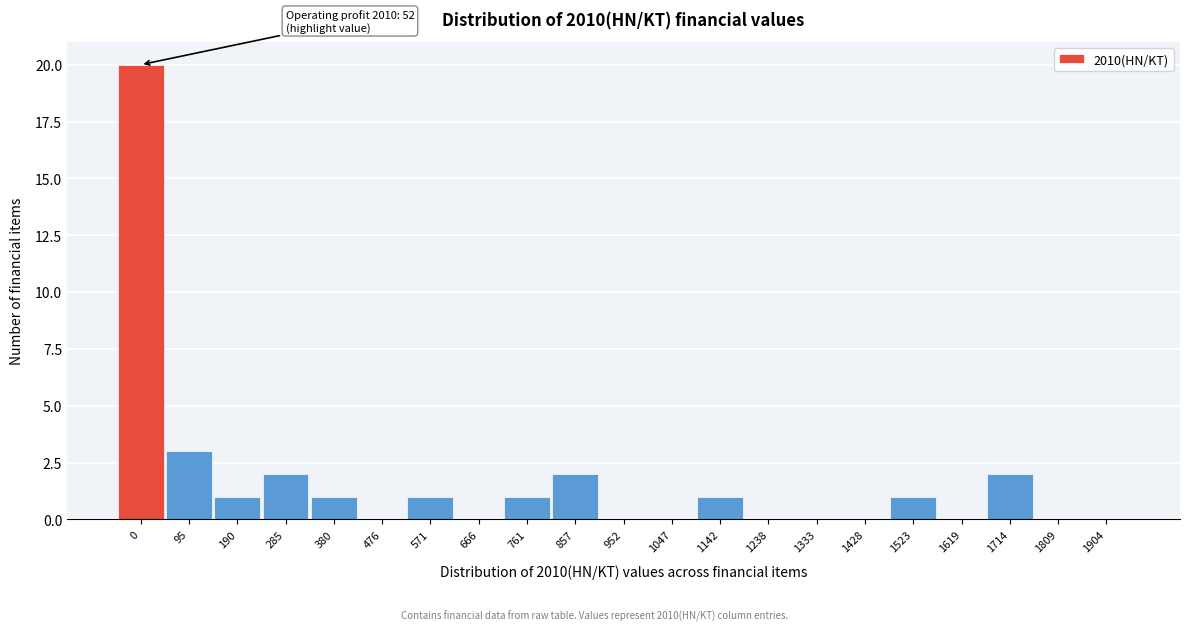

Reading right to left, transcribe all the data shown in this chart.

1904=0	1809=0	1714=2	1619=0	1523=1	1428=0	1333=0	1238=0	1142=1	1047=0	952=0	857=2	761=1	666=0	571=1	476=0	380=1	285=2	190=1	95=3	0=20